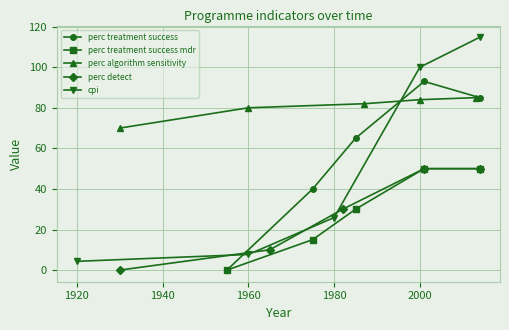

The value of cpi at 2000 is 137.8. True or false?

False